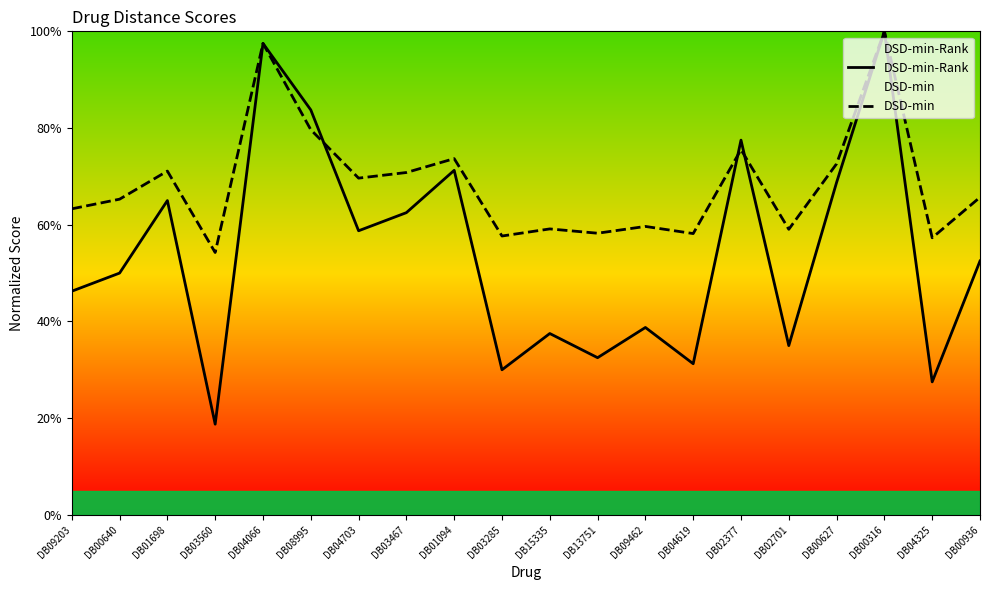

Is it true that DSD-min-Rank equals 0.6 at DB00316?

False